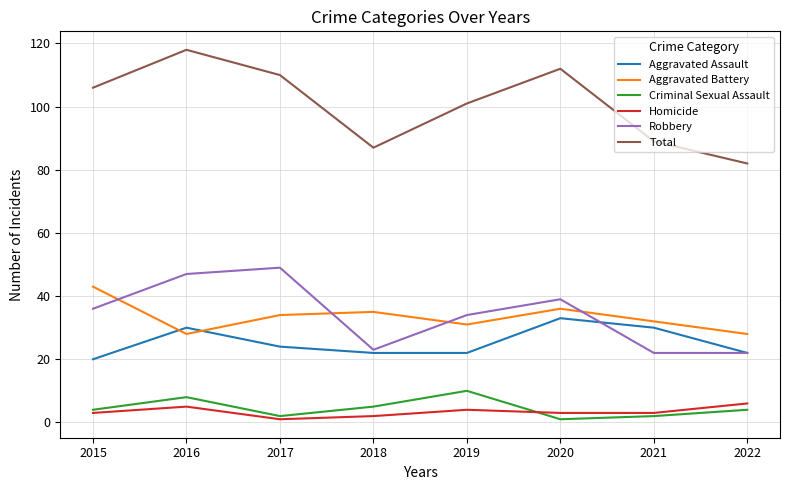

What is the sum of the Robbery values at 2016 and 2015?

83